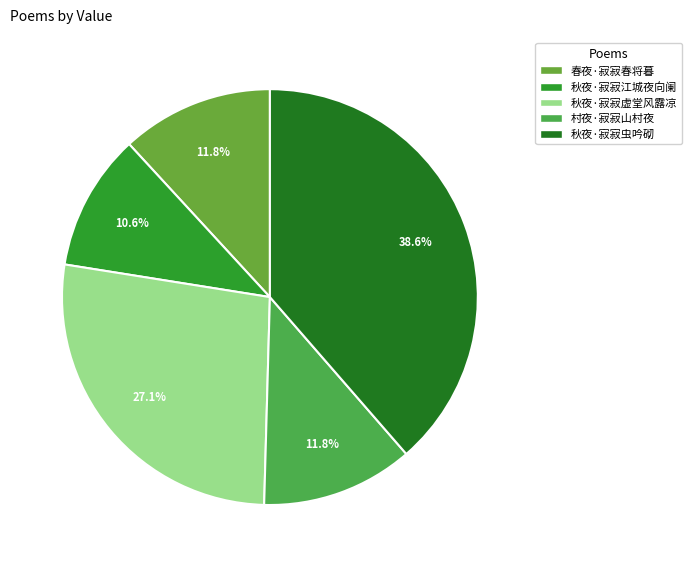

Which category has the smallest portion of the pie?

秋夜·寂寂江城夜向阑